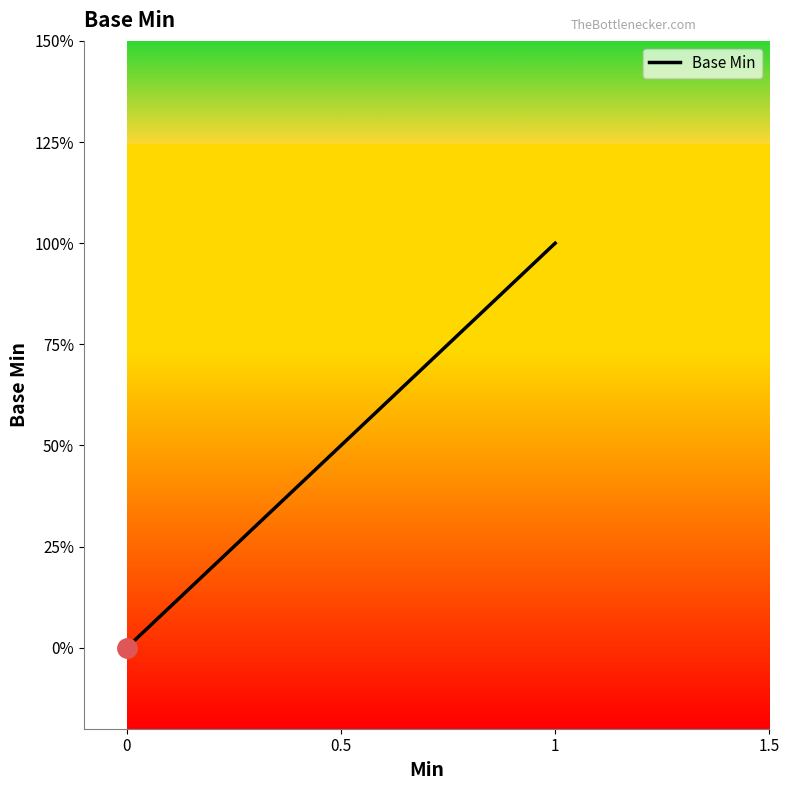

The value at 0 is -1. True or false?

False